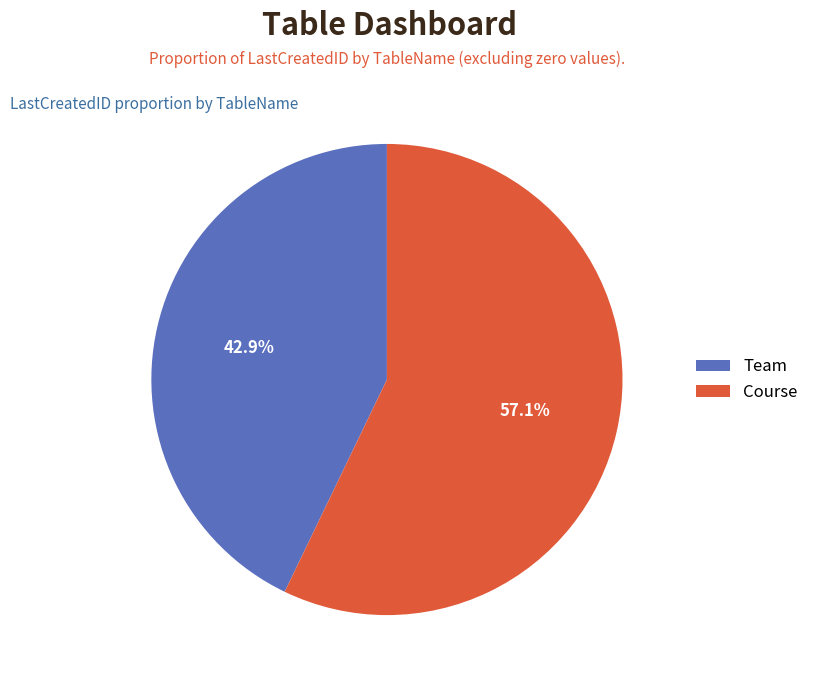

True or false: Course accounts for 64% of the total.

False